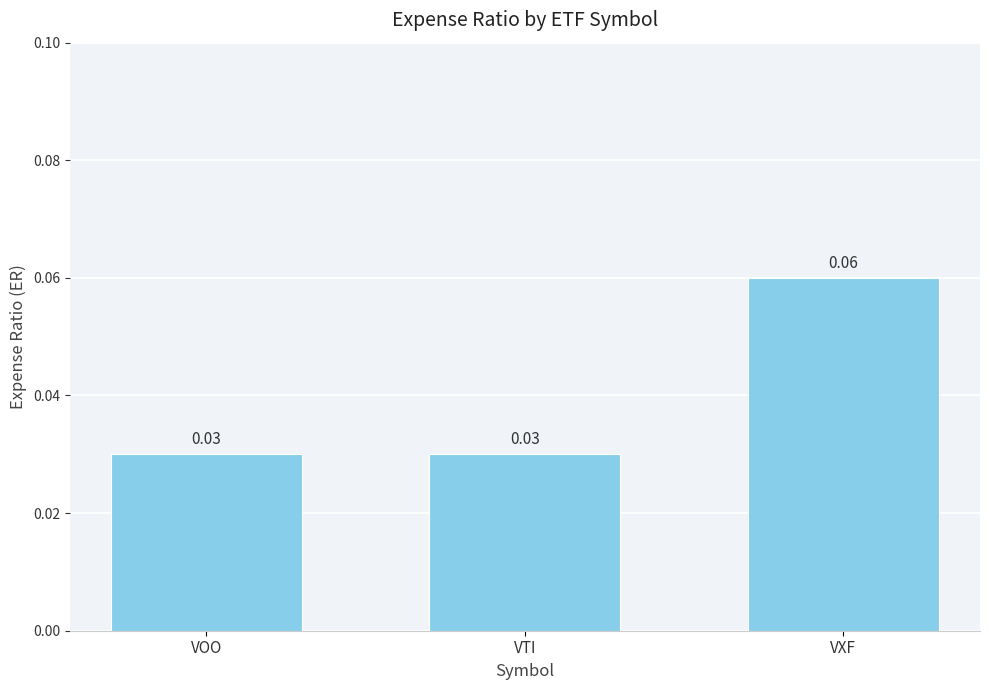

What position from the right is VOO?

3